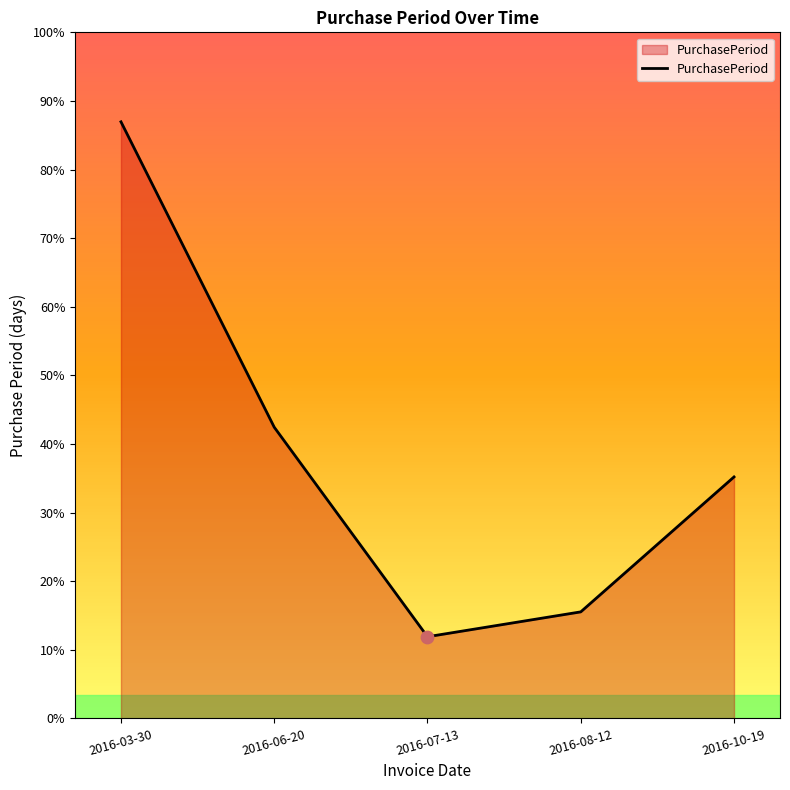

Which has a higher value, 2016-03-30 or 2016-07-13?

2016-03-30